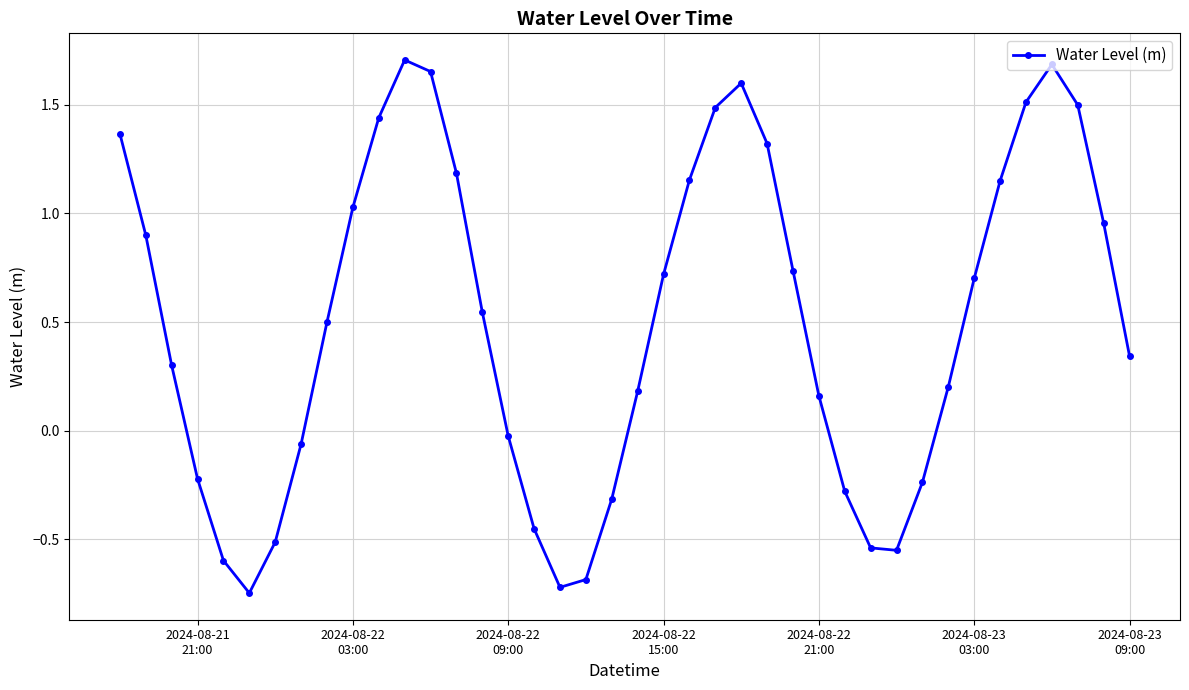

True or false: the data has more than 0 interior local peaks.

True